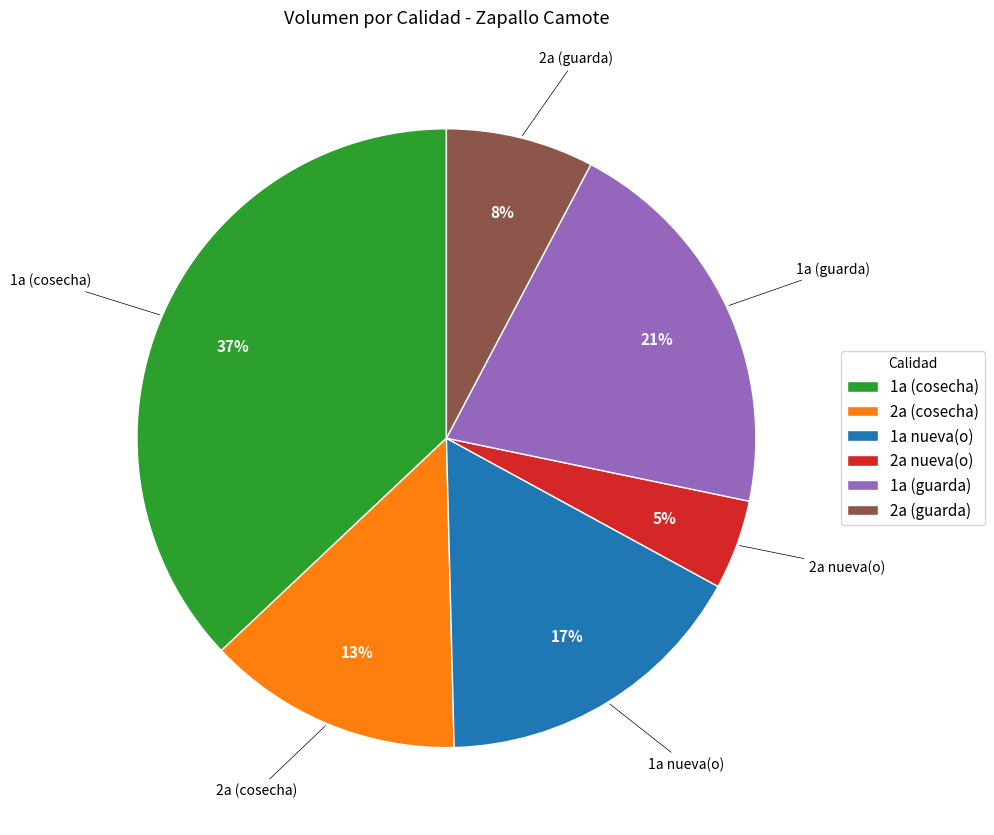

Combined, do 2a nueva(o) and 2a (guarda) account for over 50%?

No